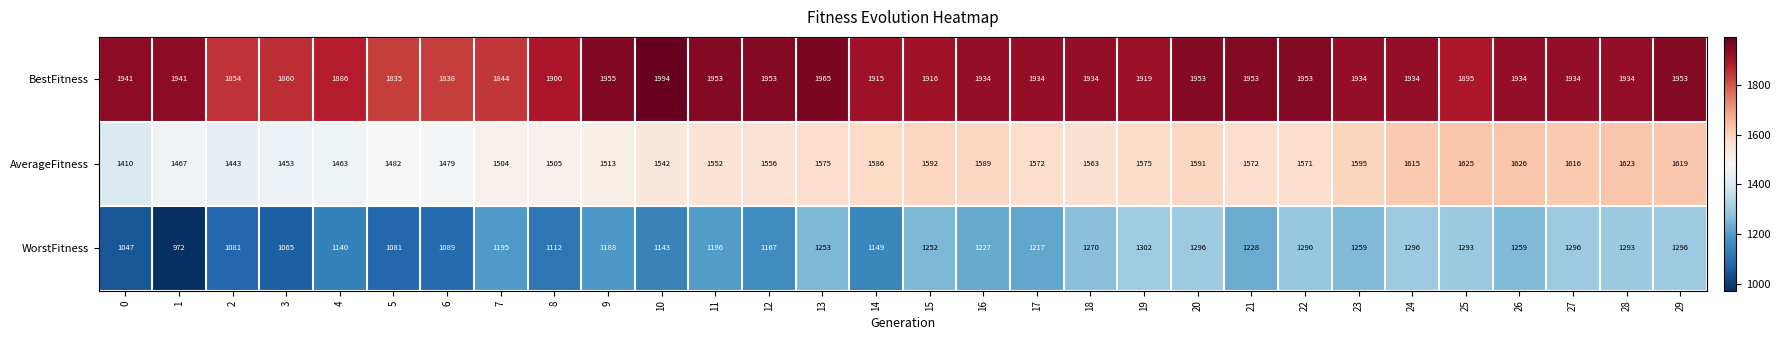

List the series in order of their peak value, highest first.

BestFitness, AverageFitness, WorstFitness